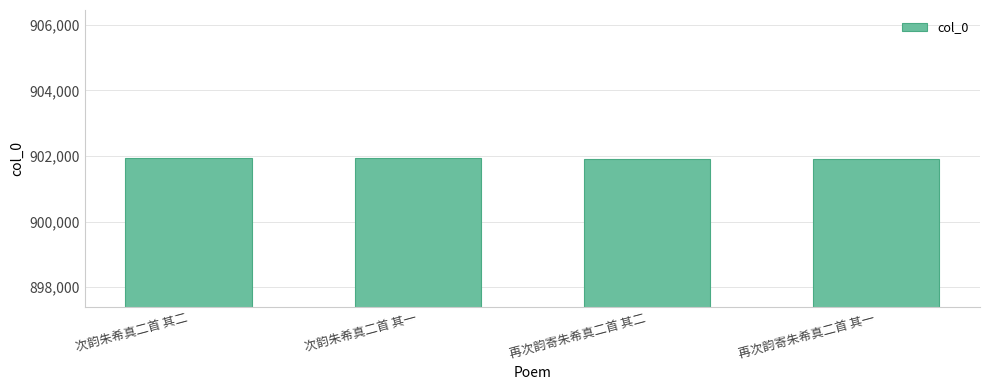

What is the label of the 2nd bar from the right?

再次韵寄朱希真二首 其二